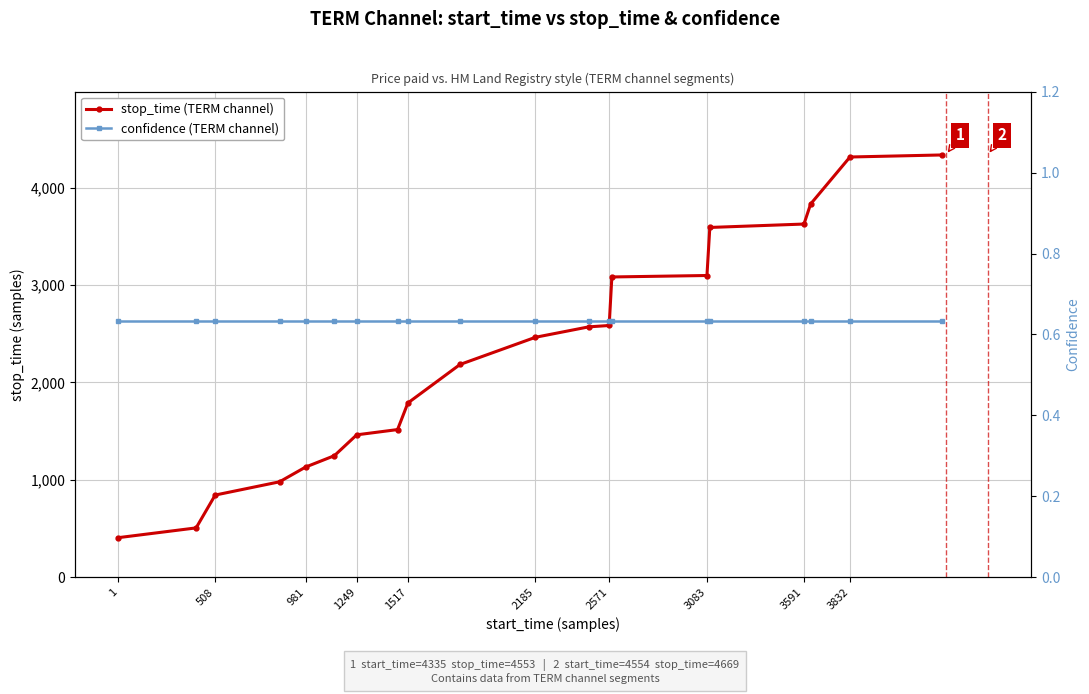

True or false: confidence (TERM channel) has a value of 0.6 at 3083.

True